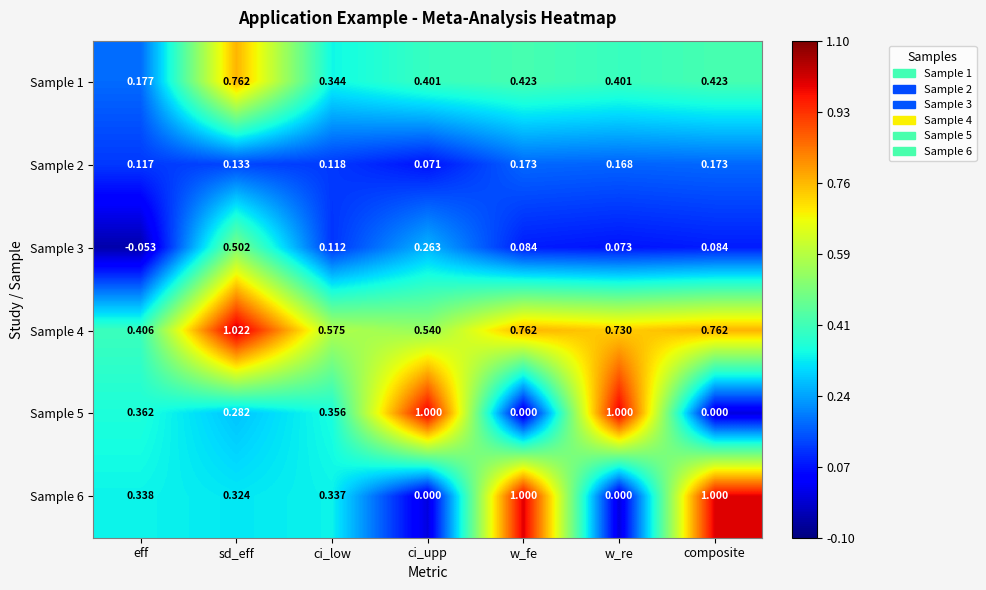

At which label does Sample 3 first exceed 0?

sd_eff